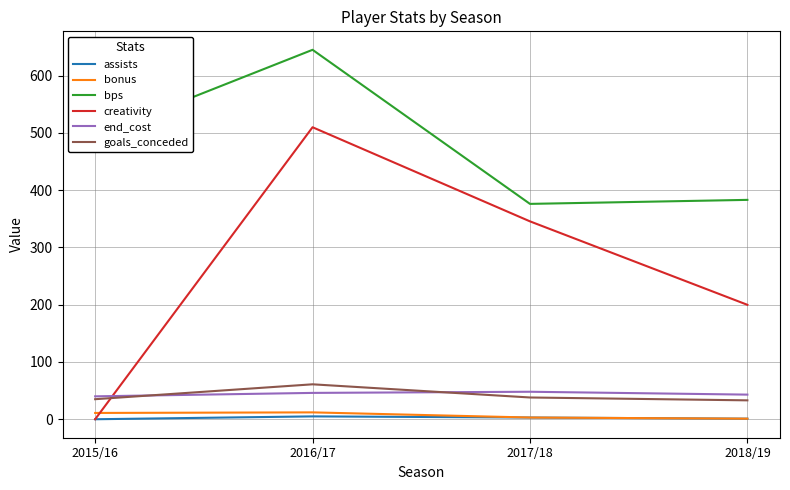

True or false: goals_conceded and assists cross at least once.

False